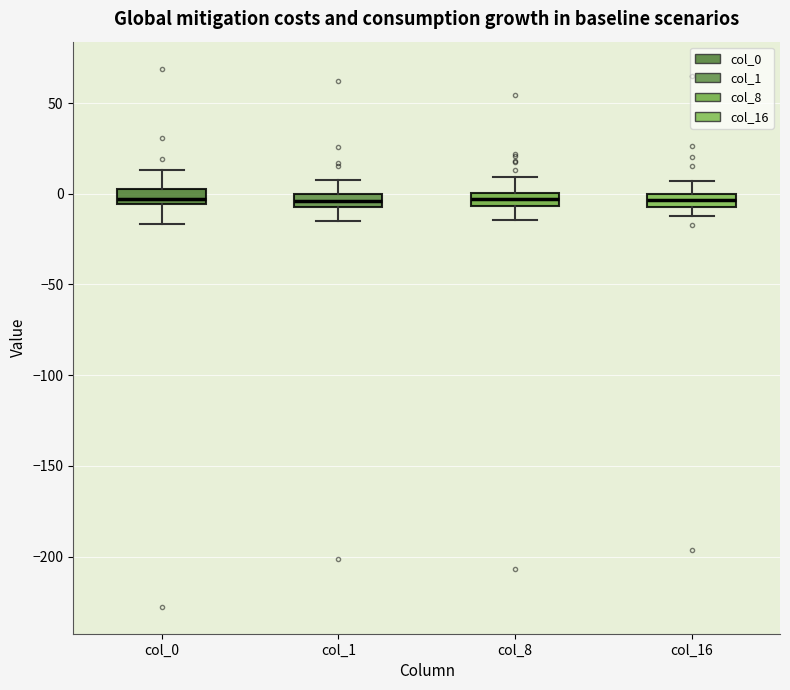

Where does the lower whisker of the box for col_0 end on the y-axis? The values are not printed on the chart, so give them approximately, as read against the axis.

-15